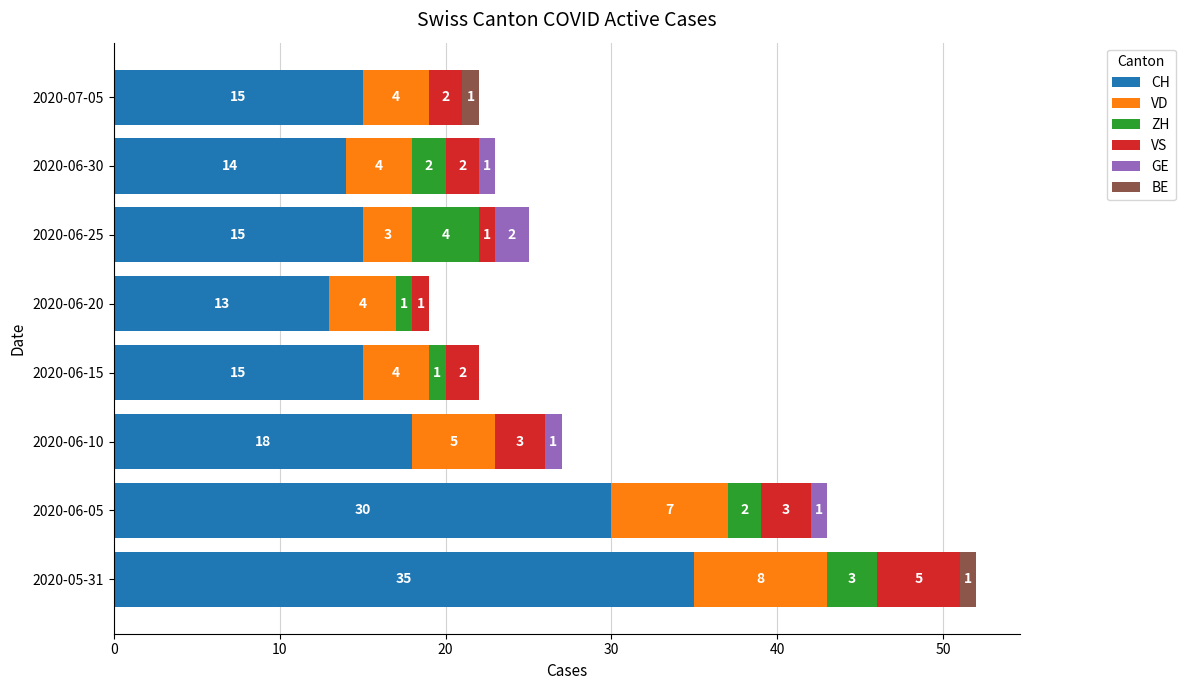

What is the approximate value of CH at 2020-06-25, to the nearest 5?

15